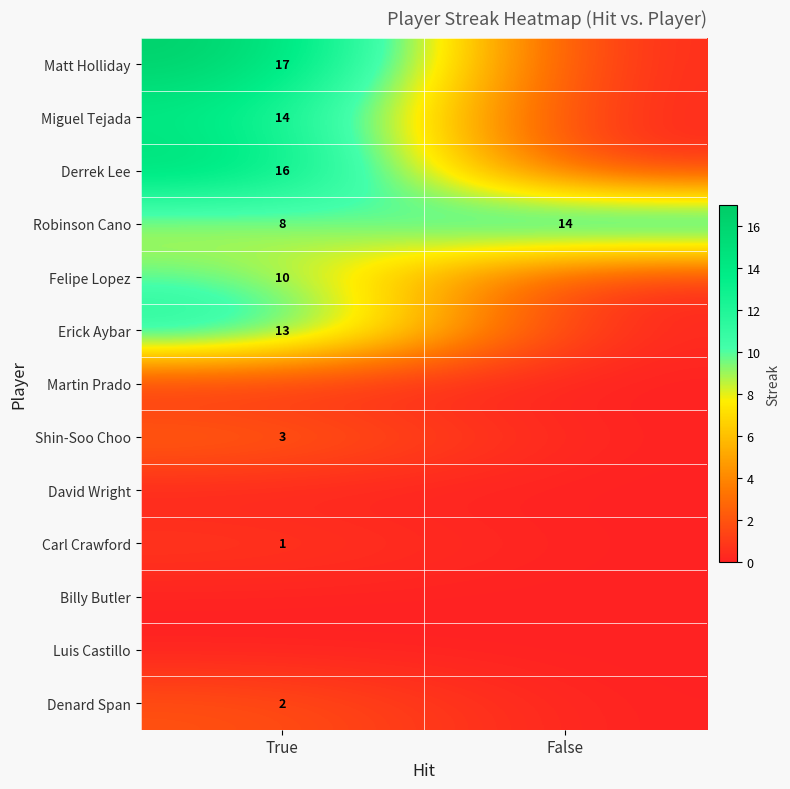

Read the Robinson Cano value at True.

8